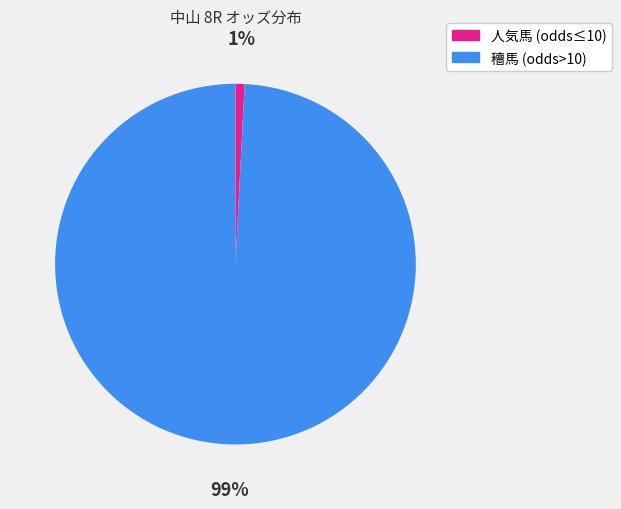

Rank the categories by value from highest to lowest.

穯馬 (odds>10), 人気馬 (odds≤10)